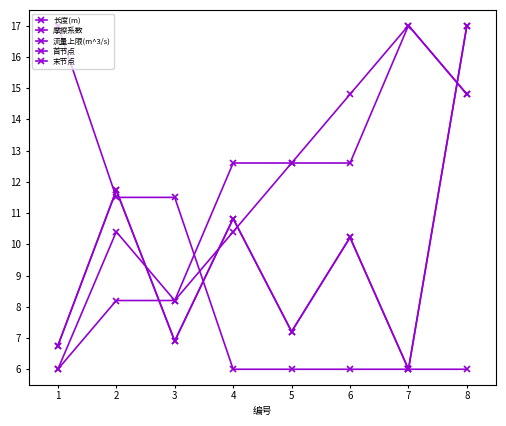

At which label is 流量上限(m^3/s) closest to 11?

2